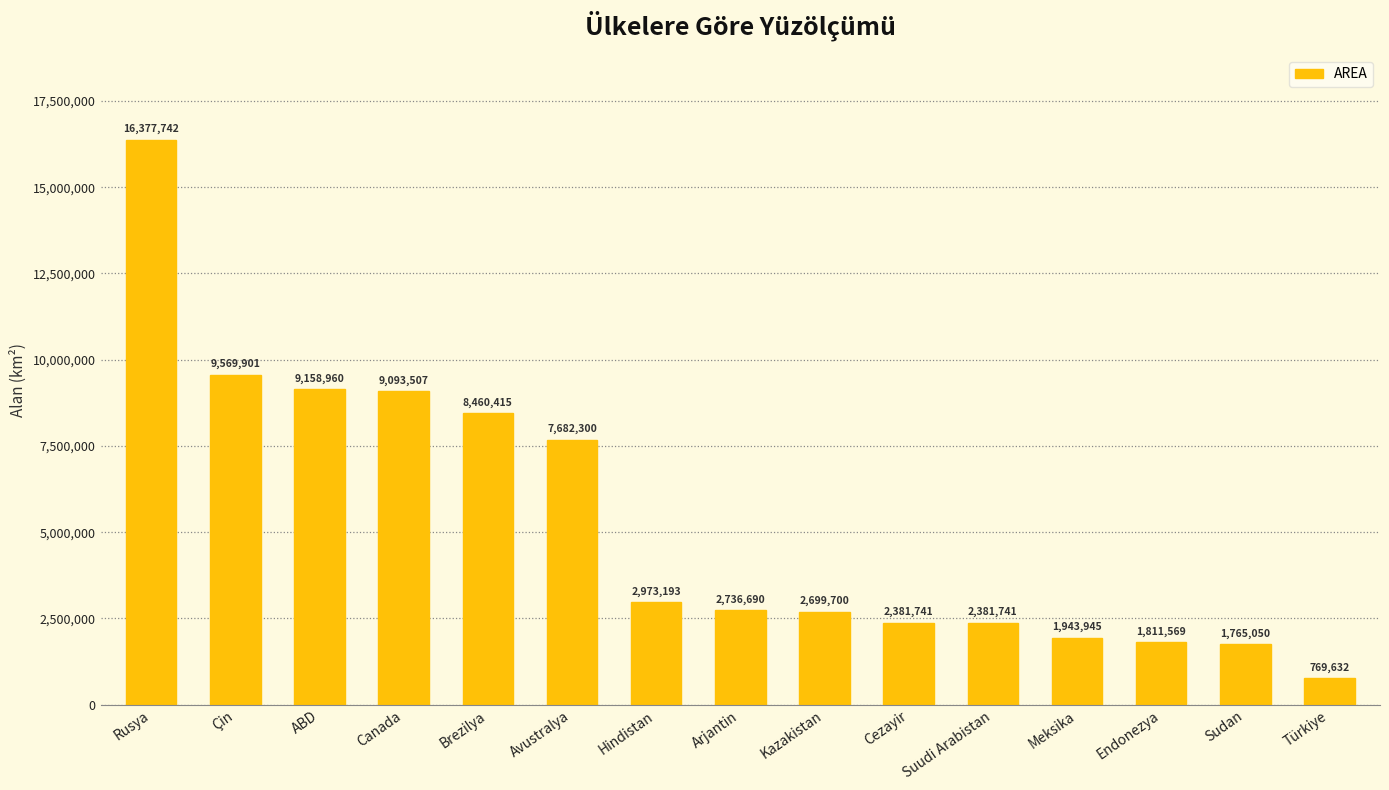

What is the change in value from Canada to Avustralya?

-1411207